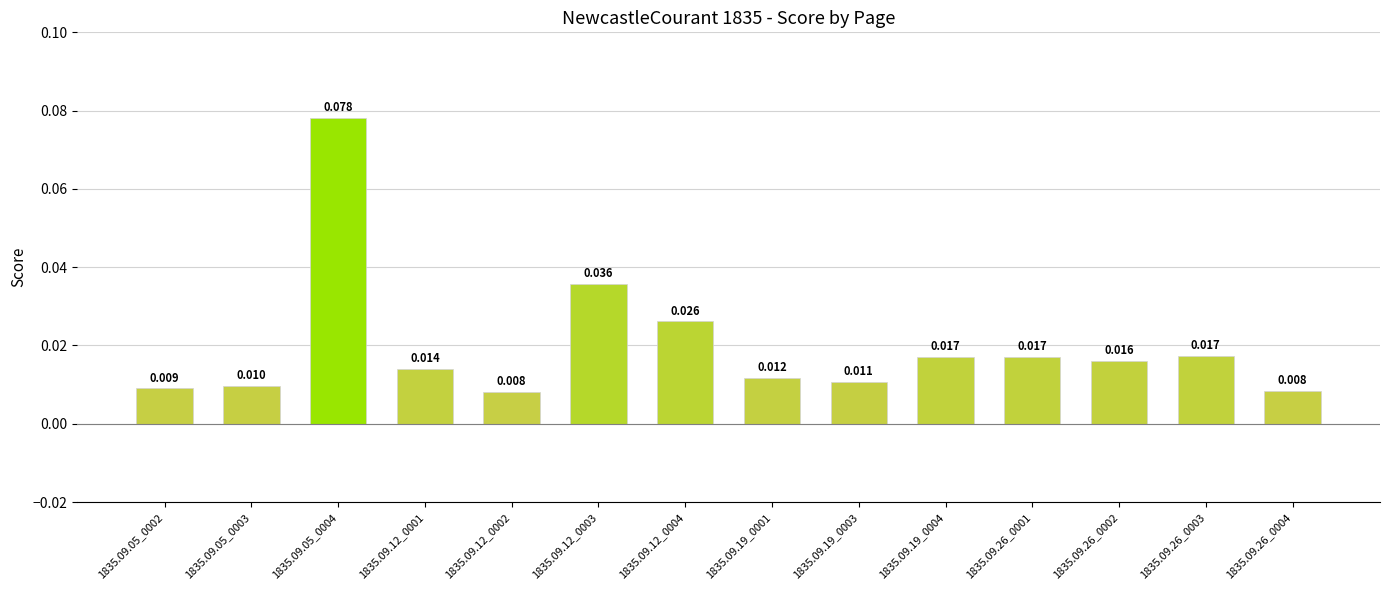

What is the label of the 10th bar from the right?

1835.09.12_0002